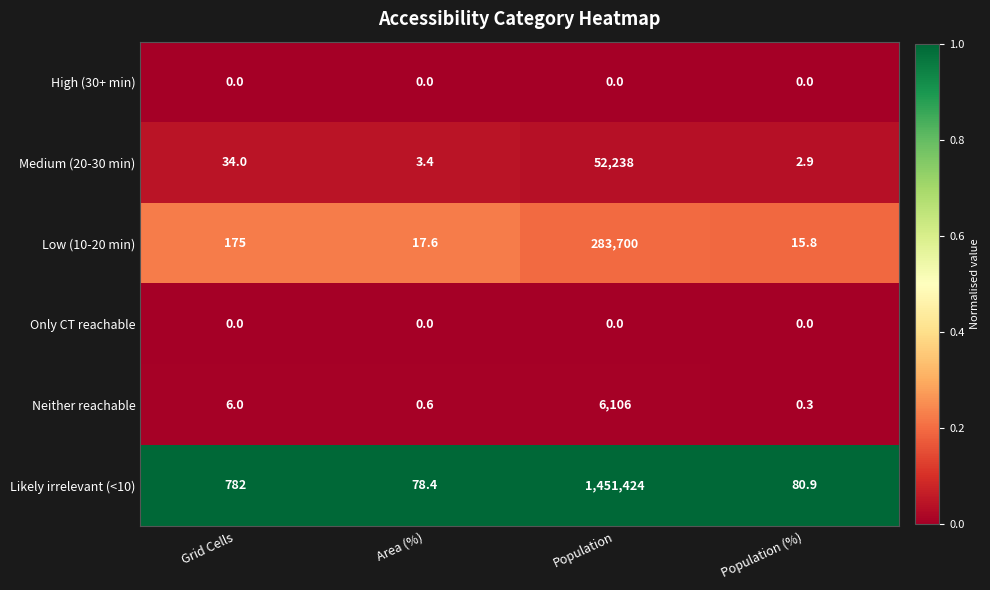

Rank the categories by Likely irrelevant (<10) value from highest to lowest.

Population, Grid Cells, Population (%), Area (%)